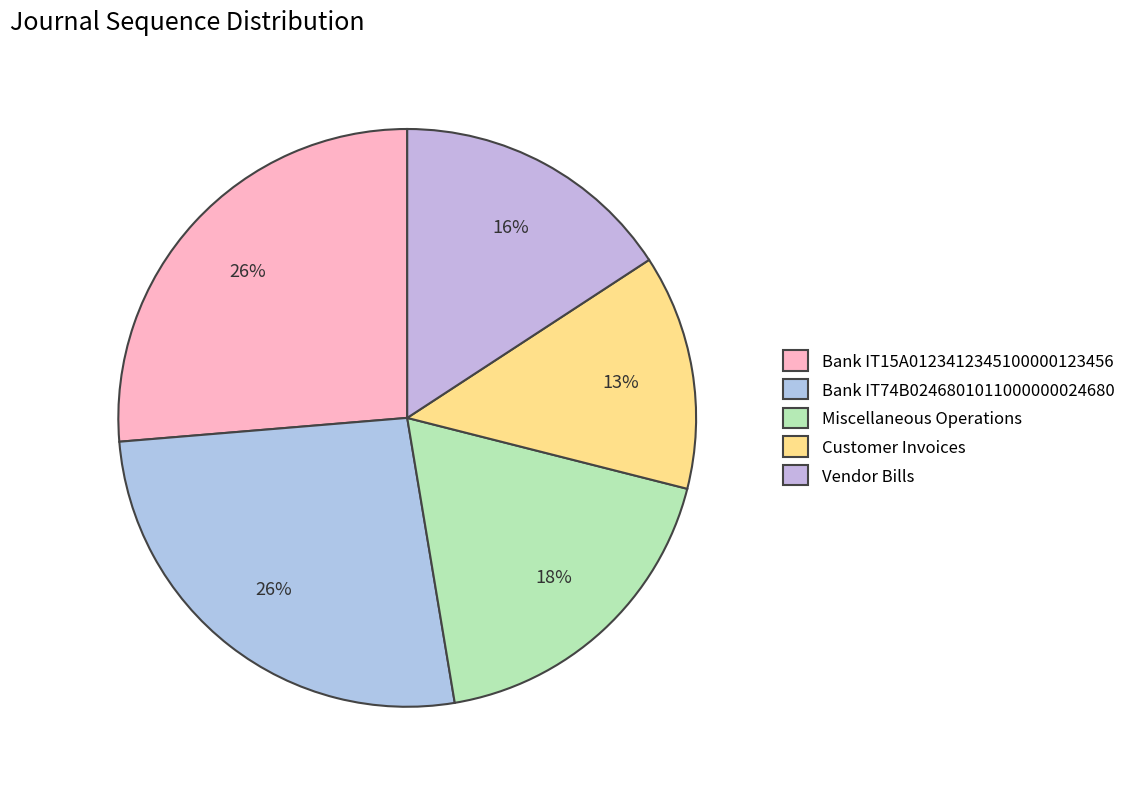

What percentage is the Customer Invoices slice, to the nearest percent?

13%